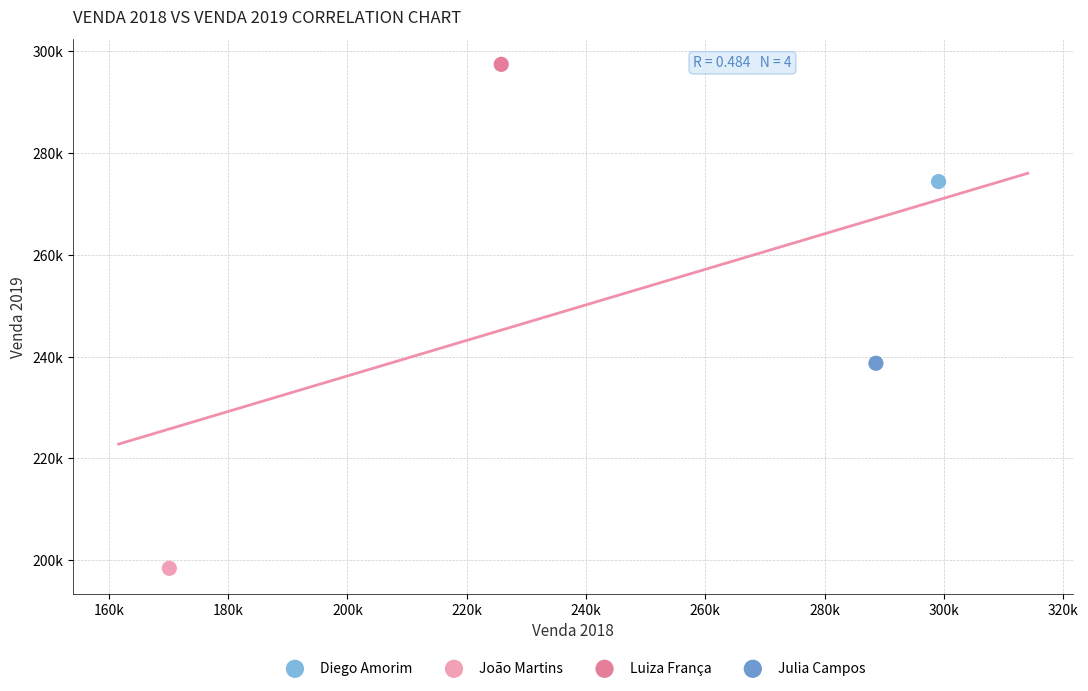

Which series contains the highest Y value?

Luiza França